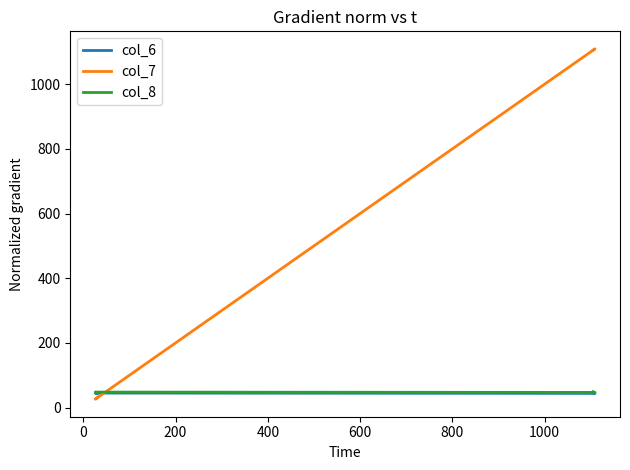

What is the average value of the col_8 series?

48